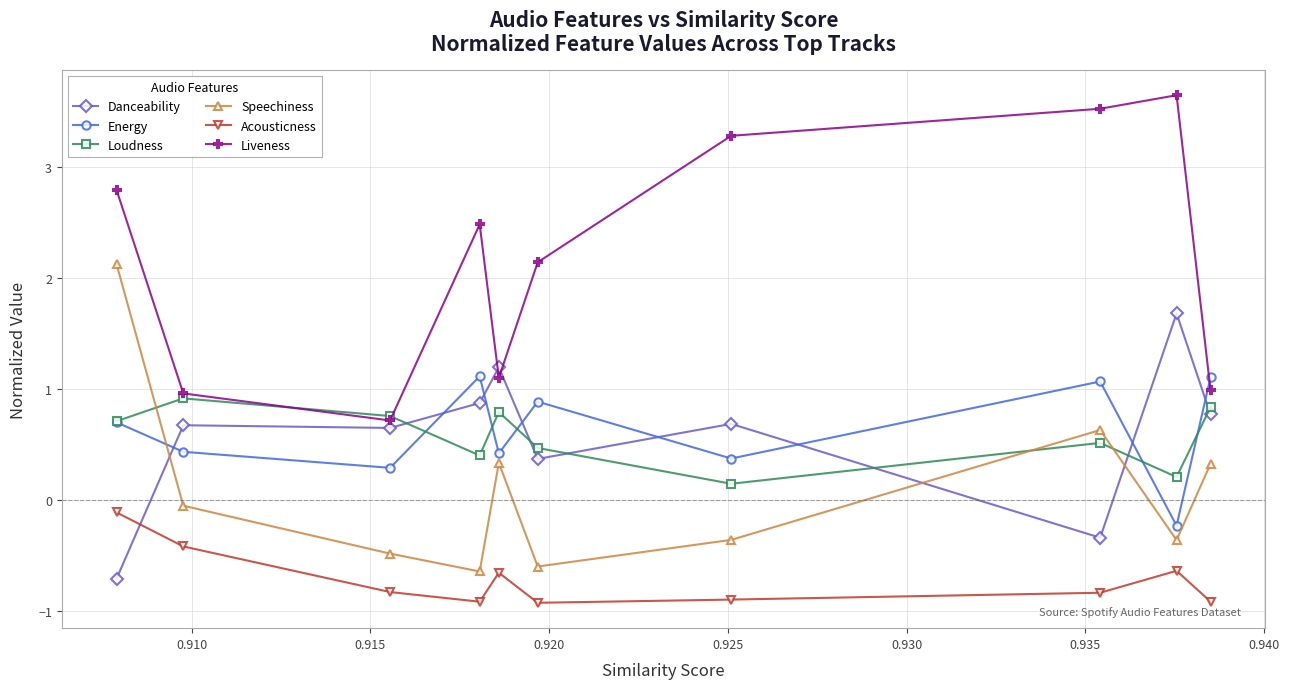

True or false: Speechiness and Liveness cross at least once.

False